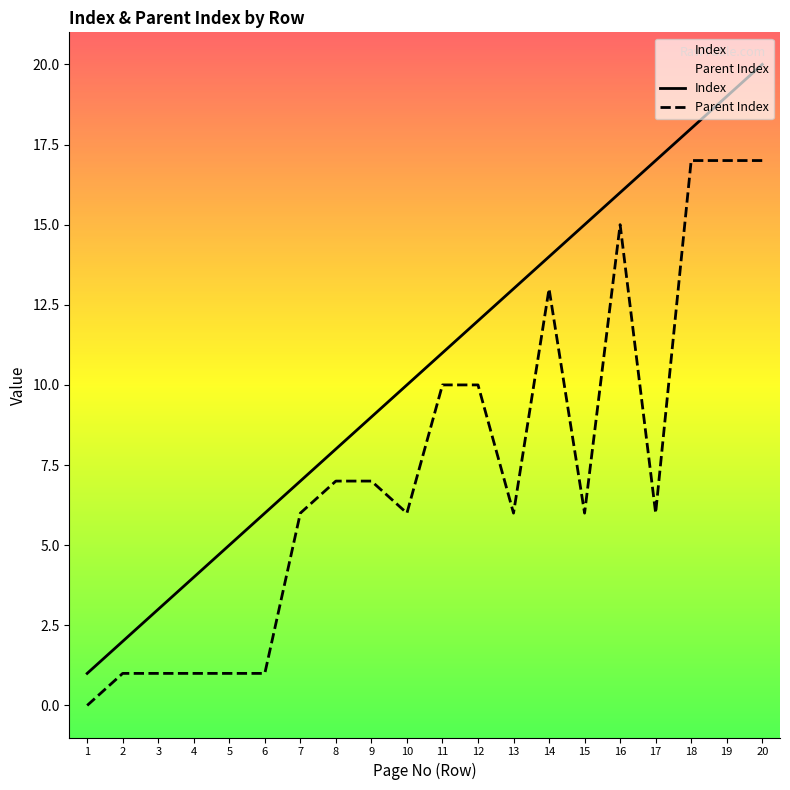

Which series has the largest range (max minus min)?

Index